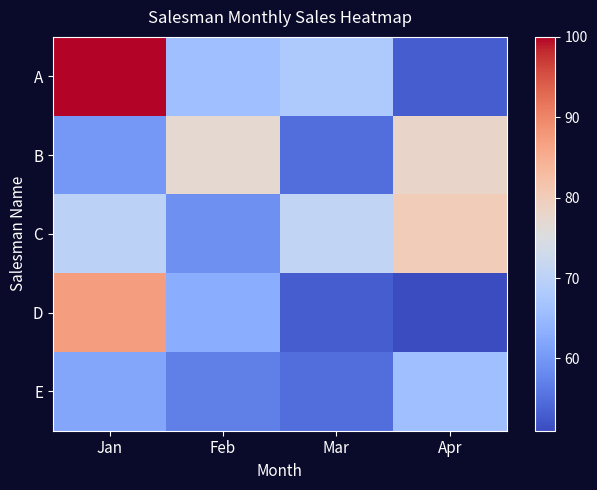

Which series has the largest total across all categories?

A